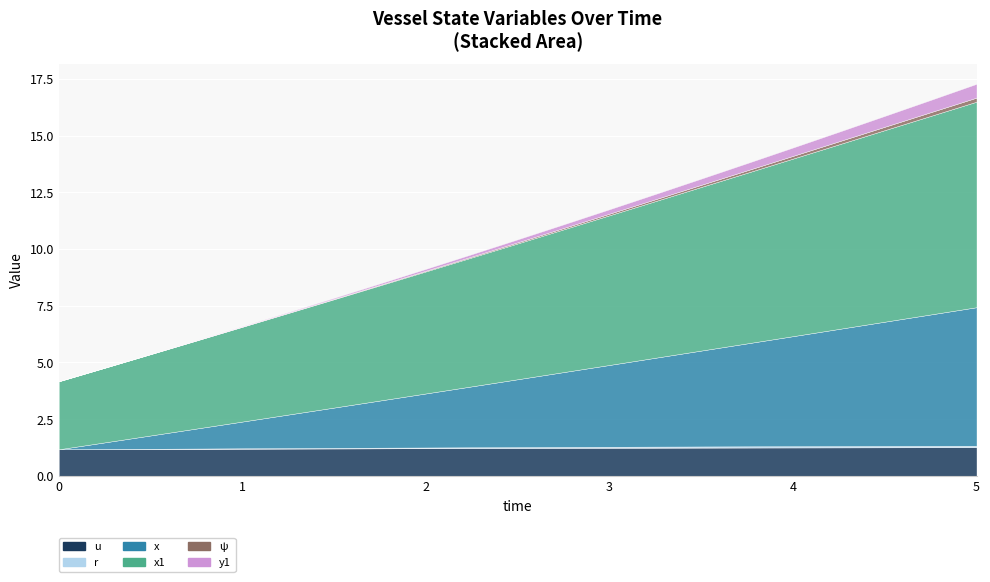

What is the average value of the x1 series?

6.0